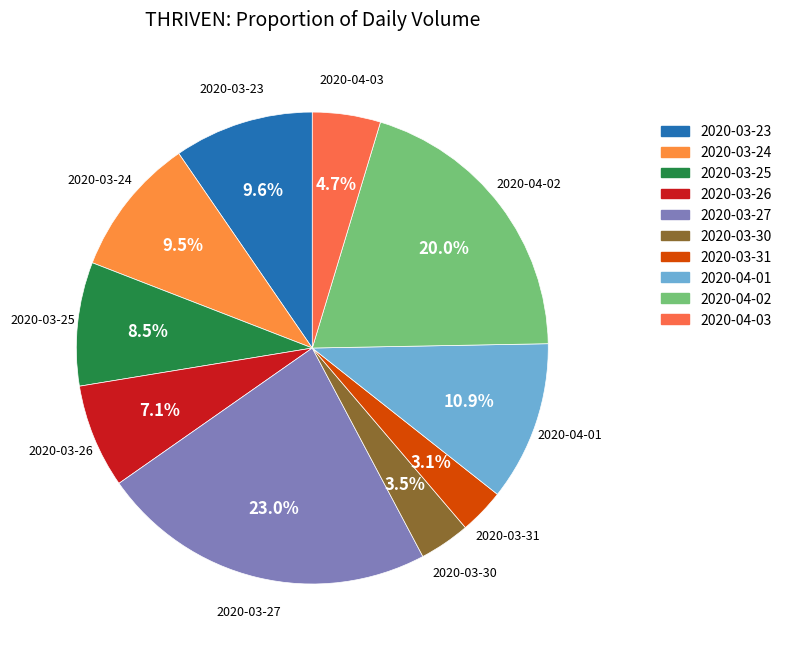

To the nearest percent, what portion does 2020-03-26 represent?

7%